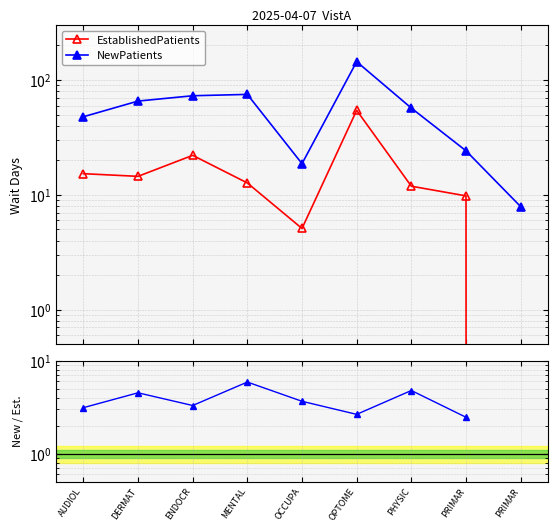

What is the difference between the maximum and minimum values in the NewPatients / EstablishedPatients series?

3.4